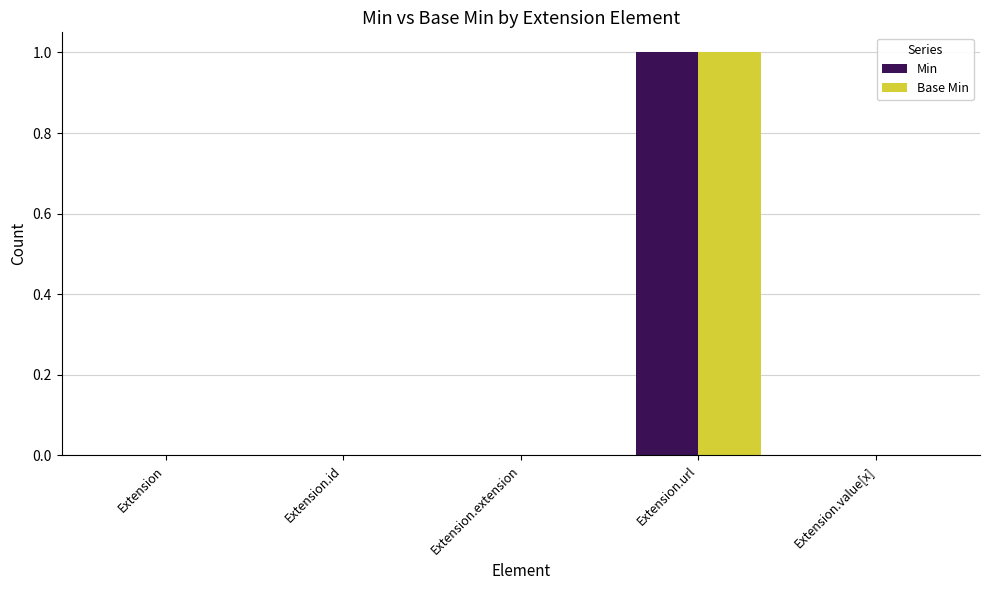

True or false: Min has a value of 0 at Extension.id.

True